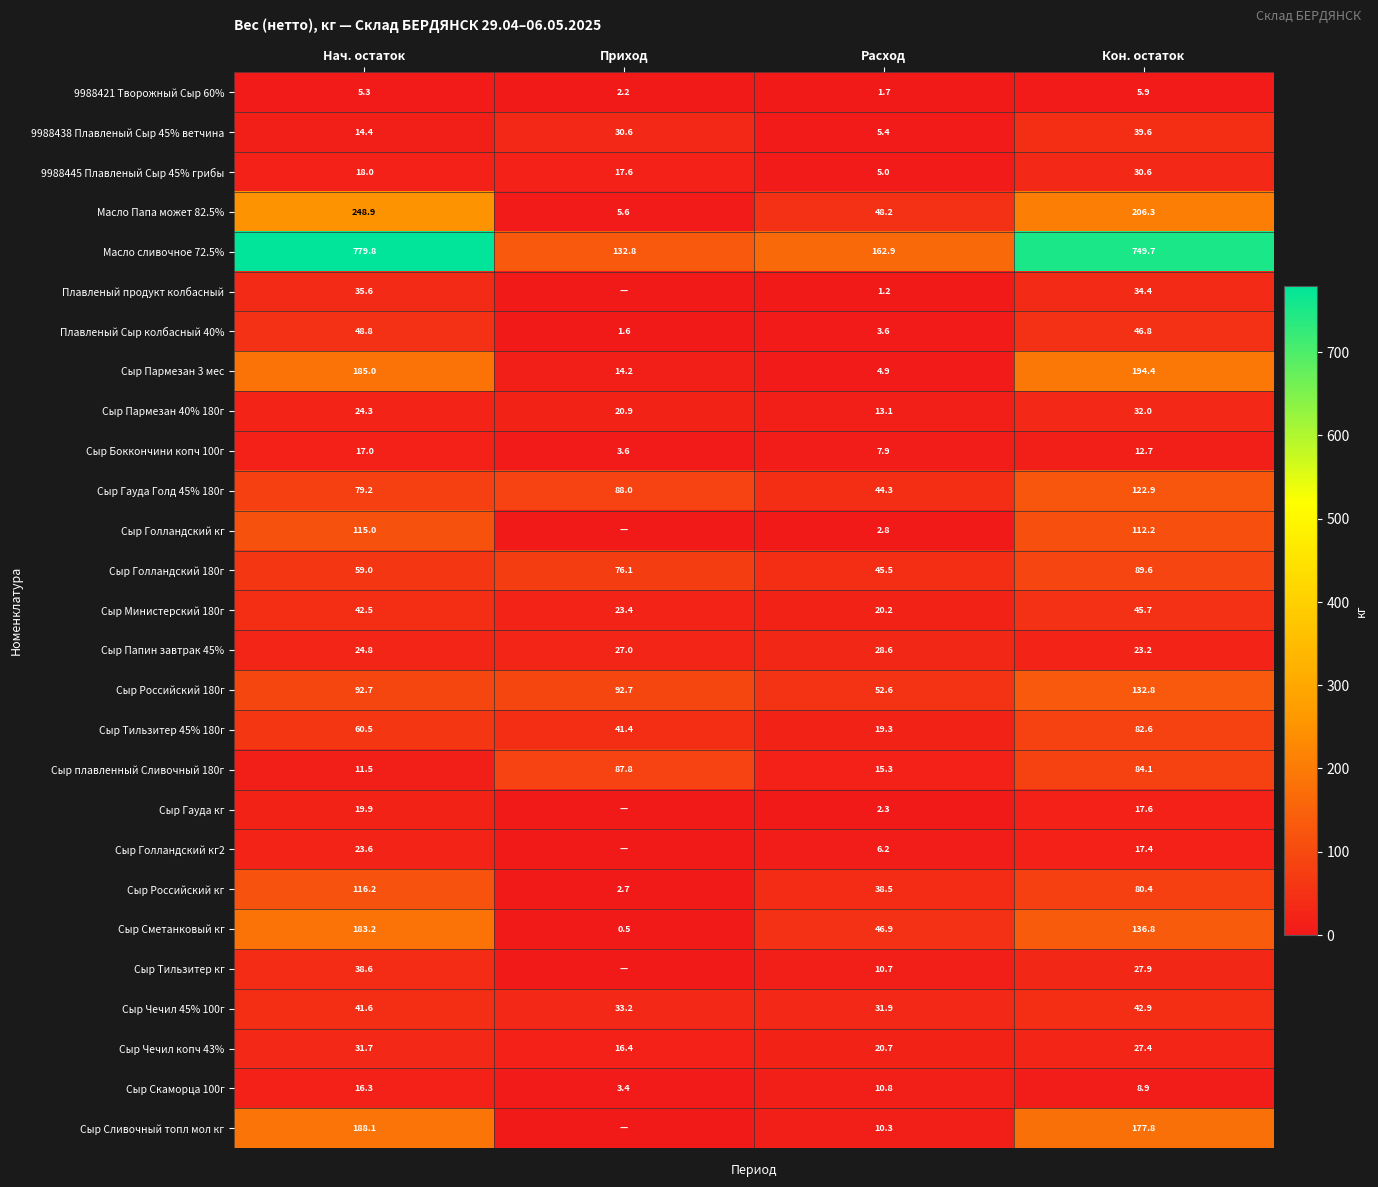

Between Расход and Кон. остаток, which is larger?

Кон. остаток